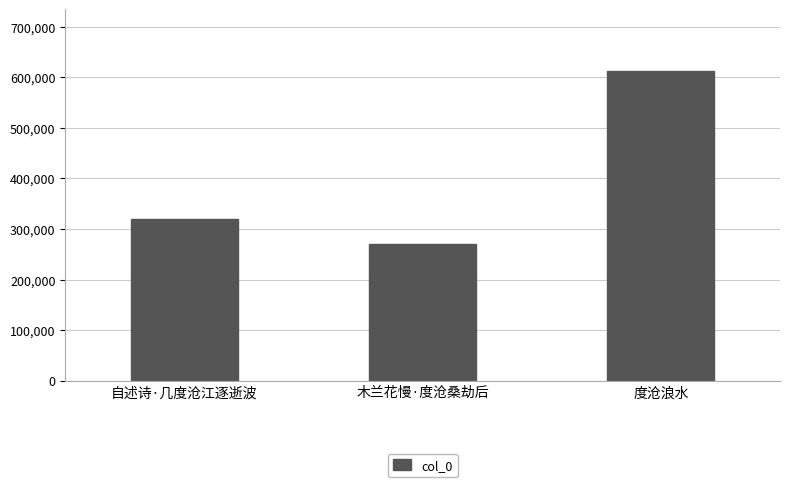

What value does the data have at 自述诗·几度沧江逐逝波, to the nearest 100?

319600